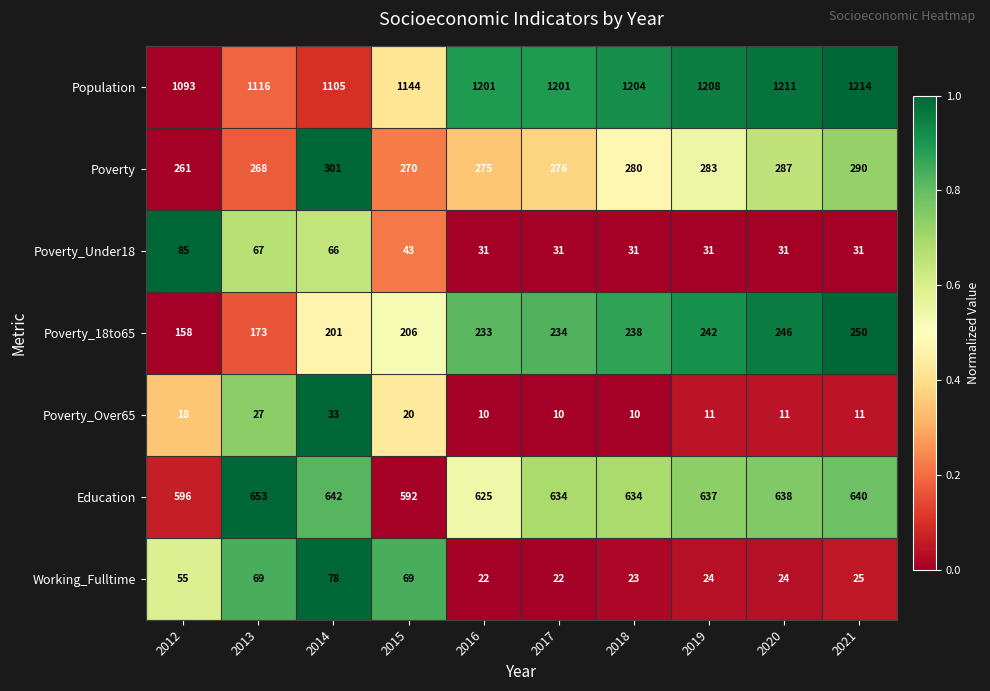

Which series has the largest range (max minus min)?

Population